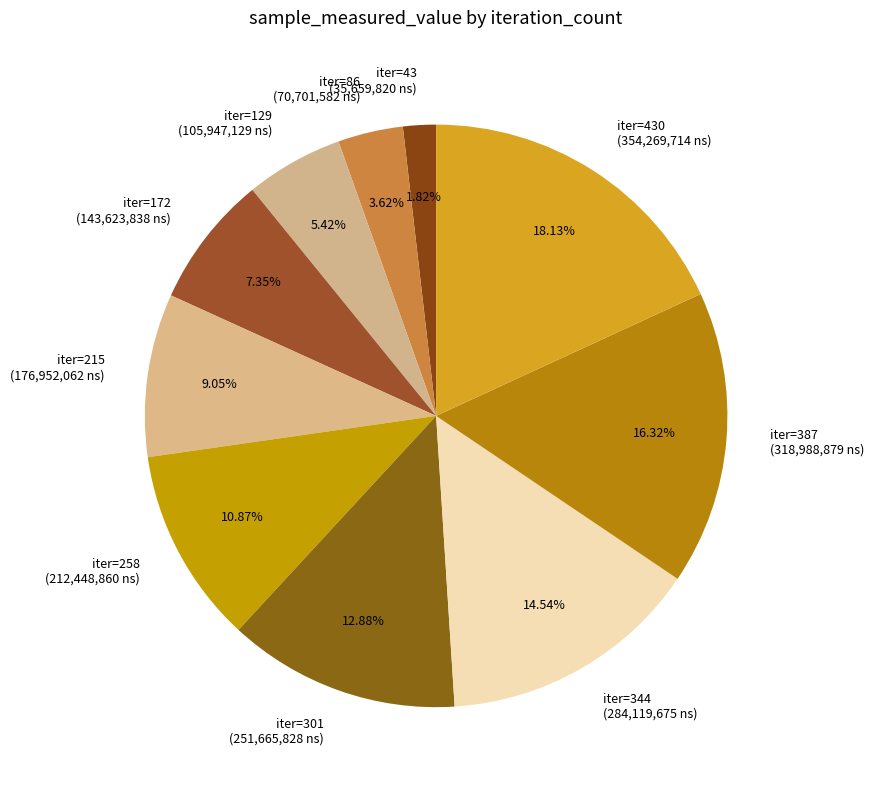

Rank the categories by value from highest to lowest.

iter=430 (354,269,714 ns), iter=387 (318,988,879 ns), iter=344 (284,119,675 ns), iter=301 (251,665,828 ns), iter=258 (212,448,860 ns), iter=215 (176,952,062 ns), iter=172 (143,623,838 ns), iter=129 (105,947,129 ns), iter=86 (70,701,582 ns), iter=43 (35,659,820 ns)